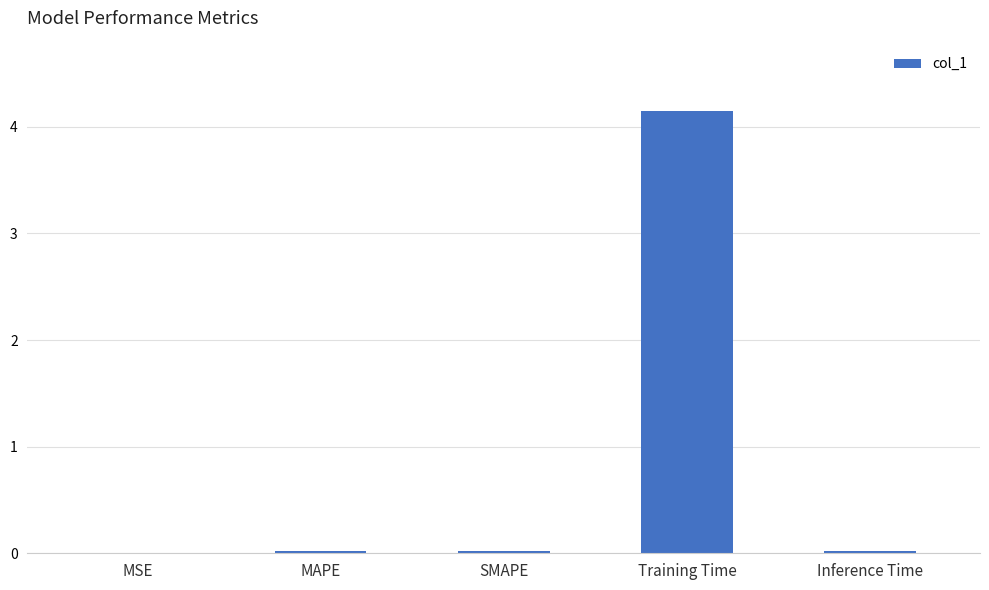

What is the greatest value displayed?

4.1